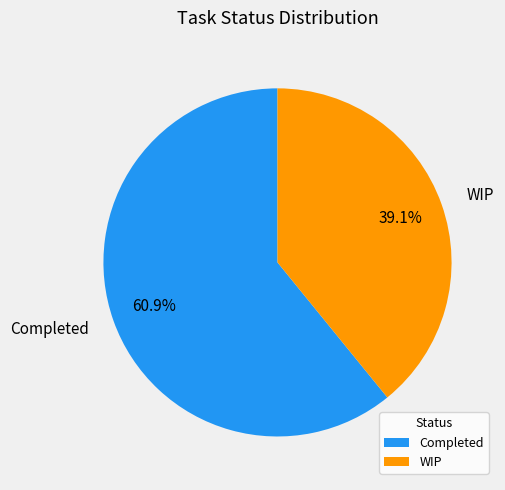

Which category has the smallest portion of the pie?

WIP